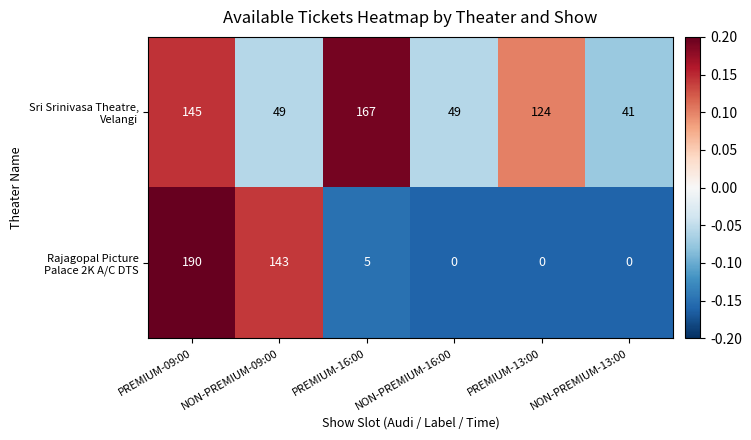

Count the number of data series in this chart.

2